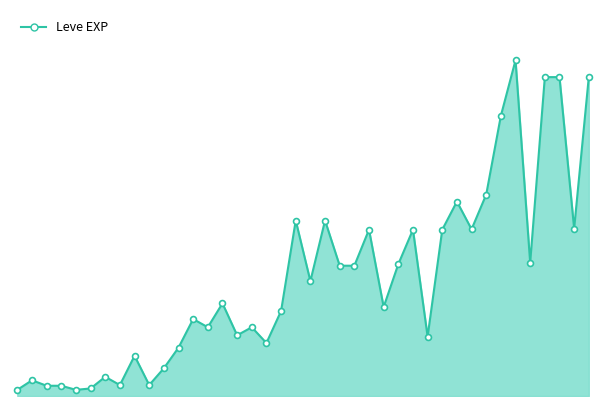

Which series has the largest Y range (max minus min)?

Leve EXP line